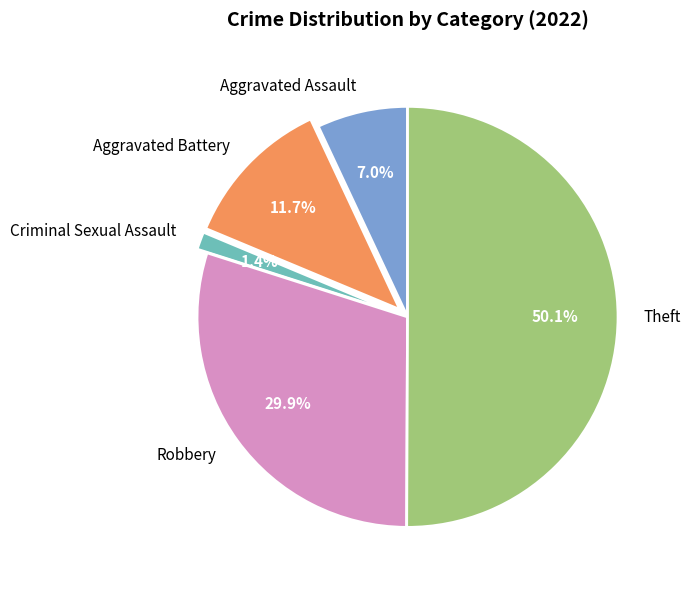

Which has a higher value, Aggravated Battery or Robbery?

Robbery